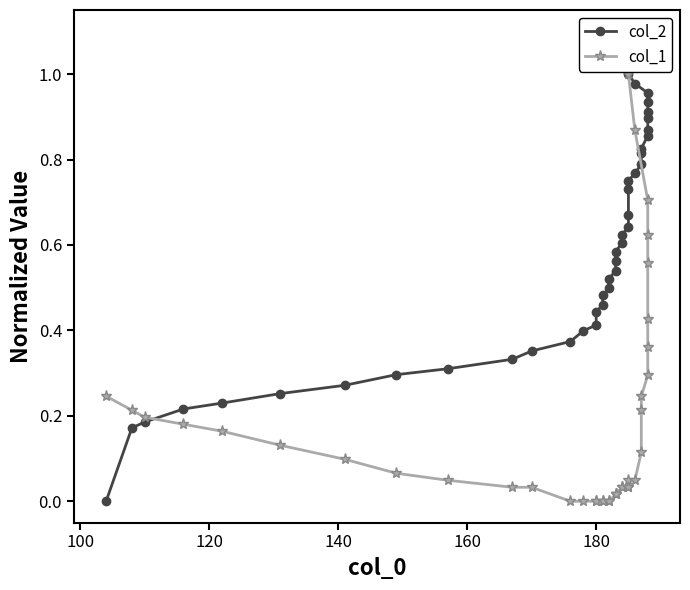

Reading right to left, extract all data points from this chart.

col_2: 1.0	1.0	1.0	0.9	0.9	0.9	0.9	0.9	0.8	0.8	0.8	0.8	0.8	0.7	0.7	0.6	0.6	0.6	0.6	0.6	0.5	0.5	0.5	0.5	0.5	0.4	0.4	0.4	0.4	0.4	0.3	0.3	0.3	0.3	0.3	0.2	0.2	0.2	0.2	0.0
col_1: 1.0	0.9	0.7	0.6	0.6	0.4	0.4	0.3	0.2	0.2	0.1	0.0	0.0	0.0	0.0	0.0	0.0	0.0	0.0	0.0	0.0	0.0	0.0	0.0	0.0	0.0	0.0	0.0	0.0	0.0	0.0	0.0	0.1	0.1	0.1	0.2	0.2	0.2	0.2	0.2